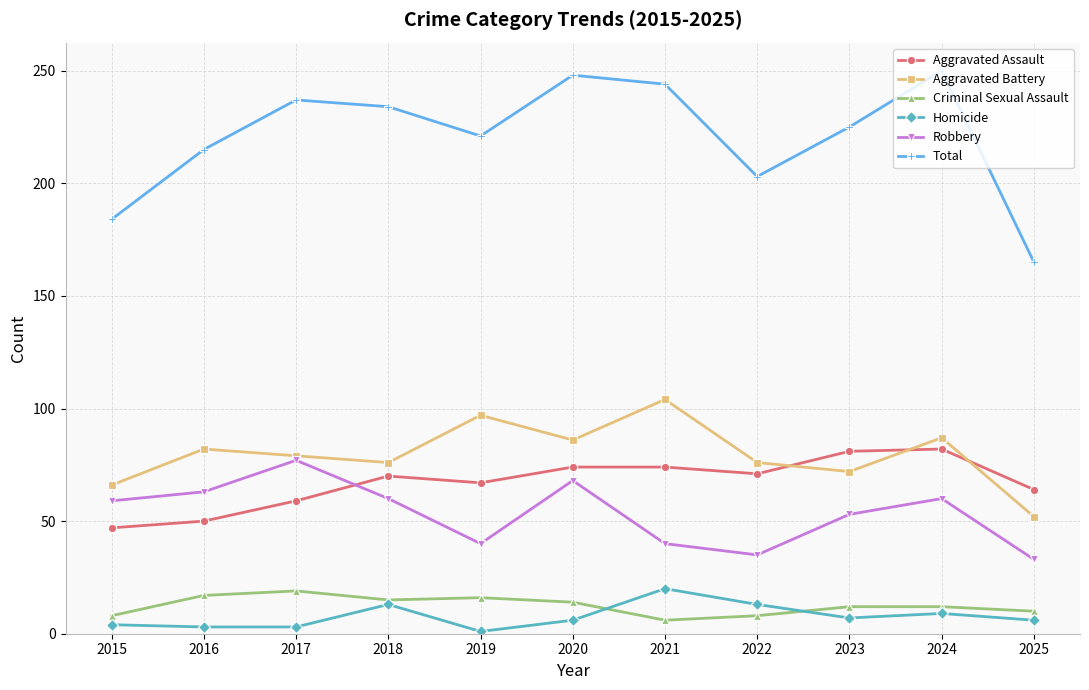

Where is the first local minimum for Robbery?

2019